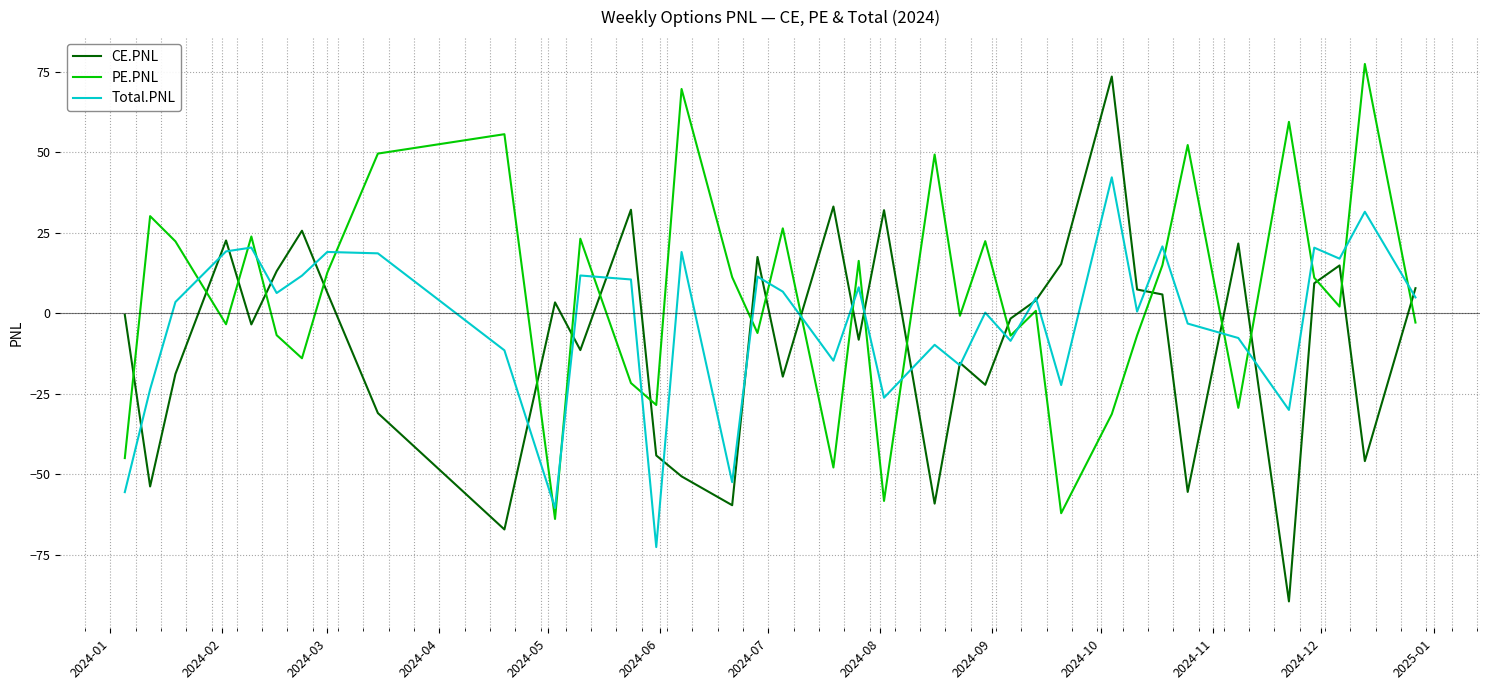

Which series has the widest spread of values?

CE.PNL